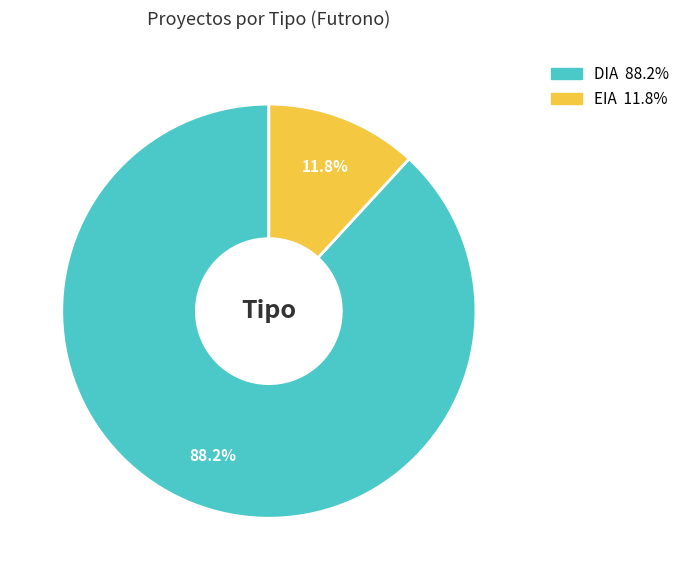

To the nearest percent, what percentage of the pie is EIA?

12%